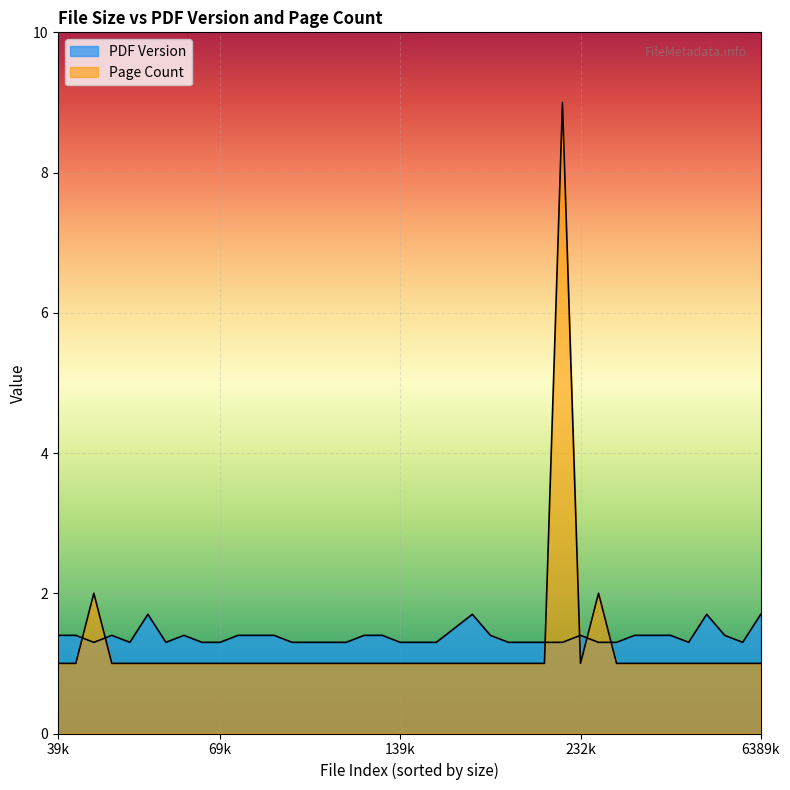

What are all the series names shown in the legend?

PDF Version, Page Count